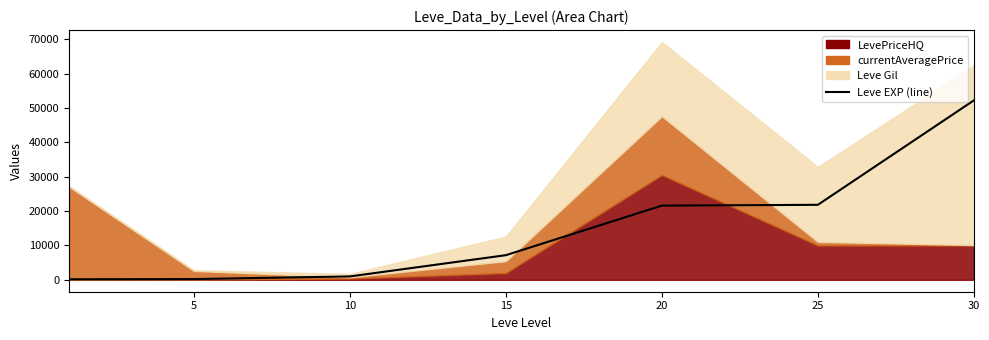

How many lines are shown in the chart?

1